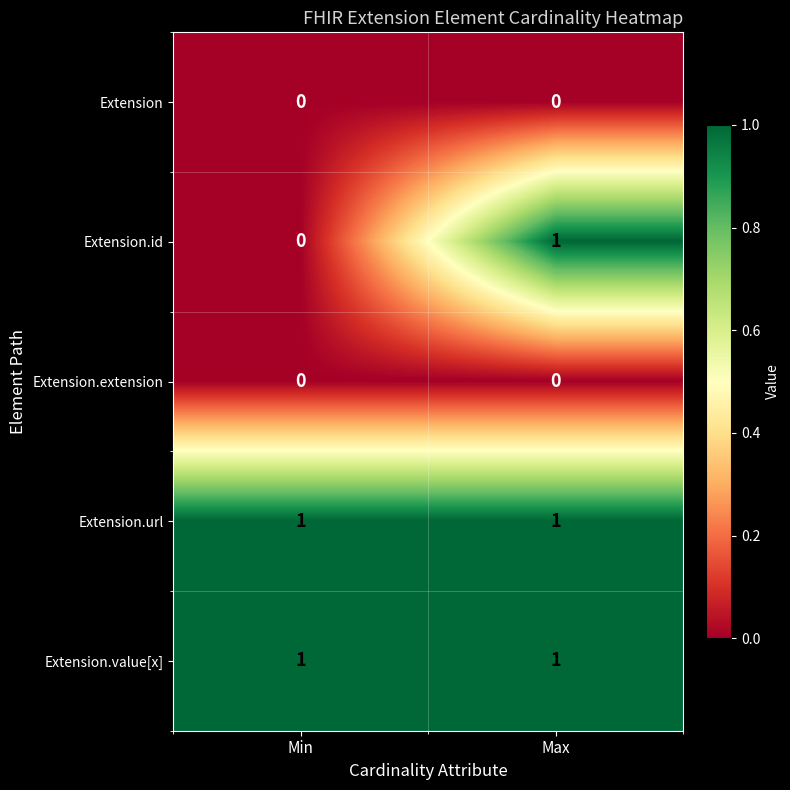

Reading right to left, list all the values displayed in this chart.

Extension: 0	0
Extension.id: 1	0
Extension.extension: 0	0
Extension.url: 1	1
Extension.value[x]: 1	1